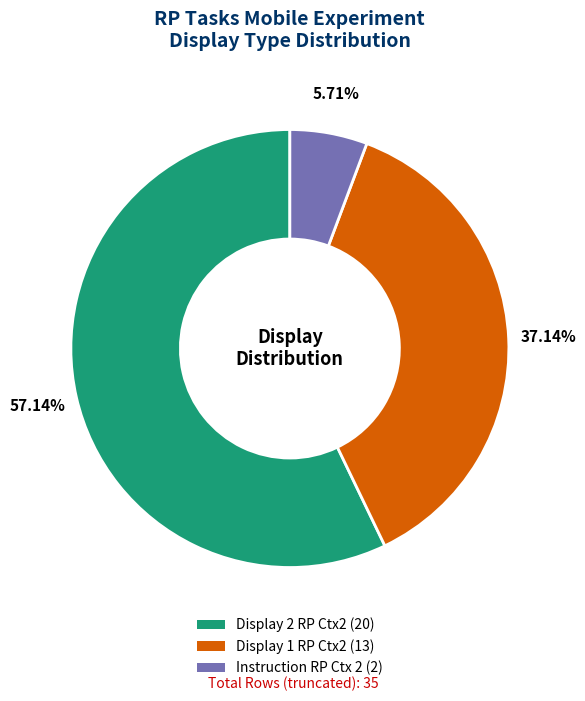

To the nearest percent, what percentage of the pie is Instruction RP Ctx 2?

6%